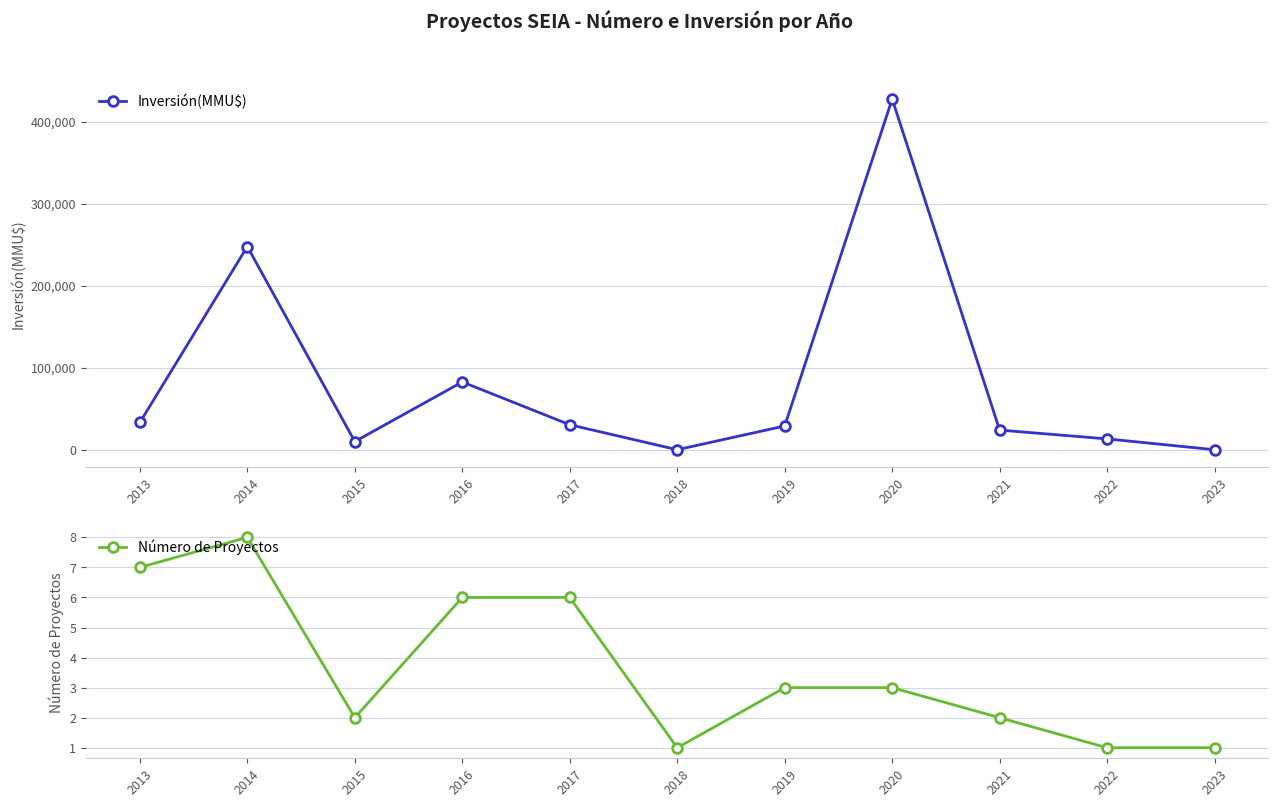

The value of Inversión(MMU$) at 2015 is 10000. True or false?

True